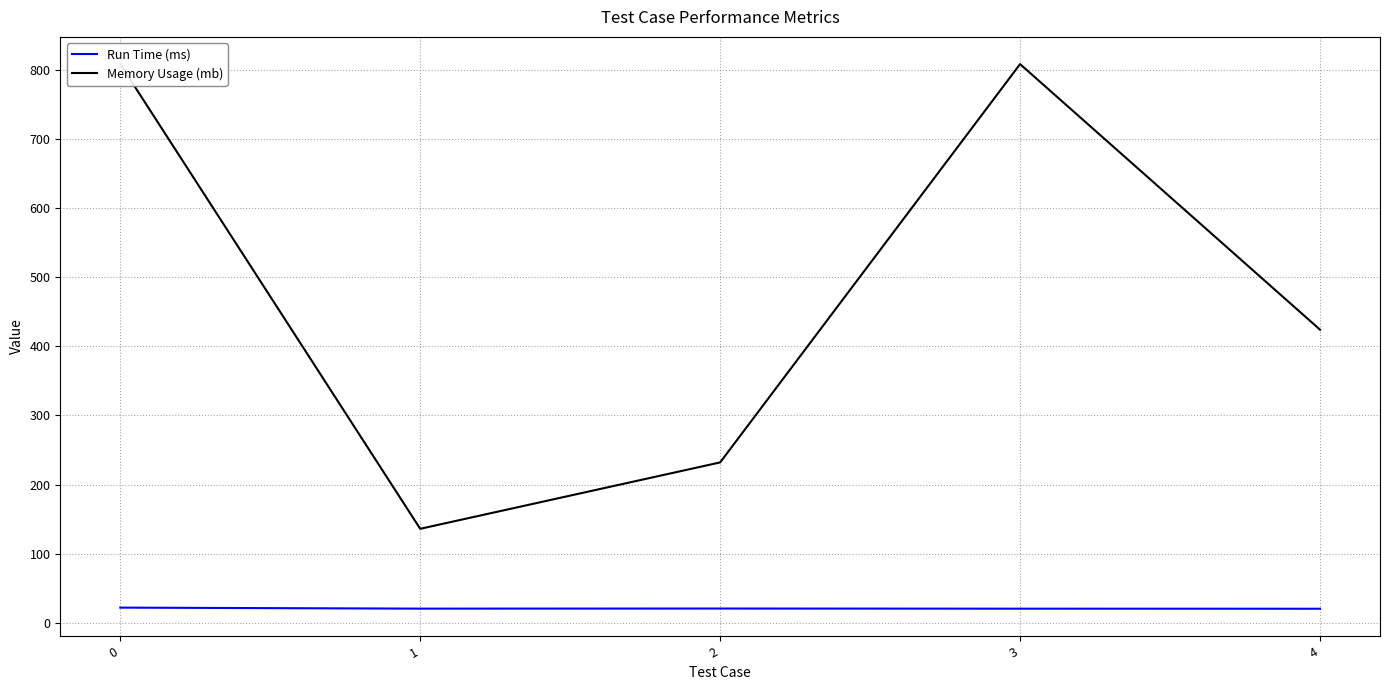

True or false: Memory Usage (mb) has a value of 157.1 at 4.

False